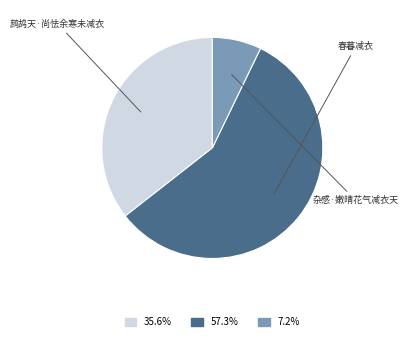

Count the number of slices in the pie.

3